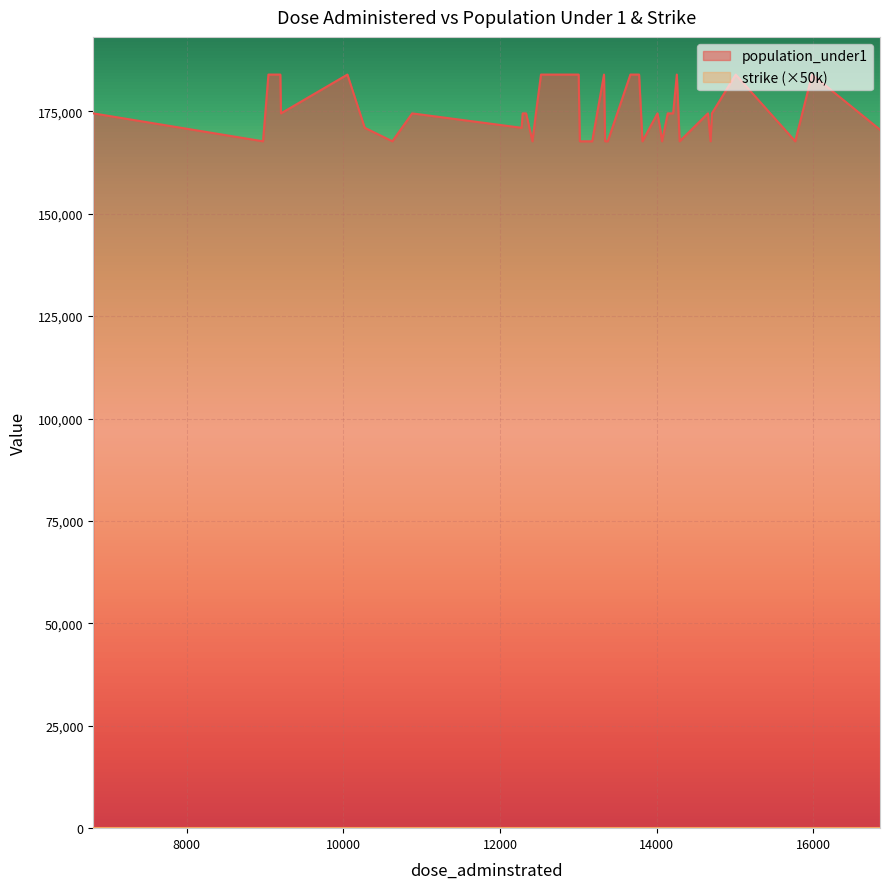

Which series has the largest total across all categories?

population_under1